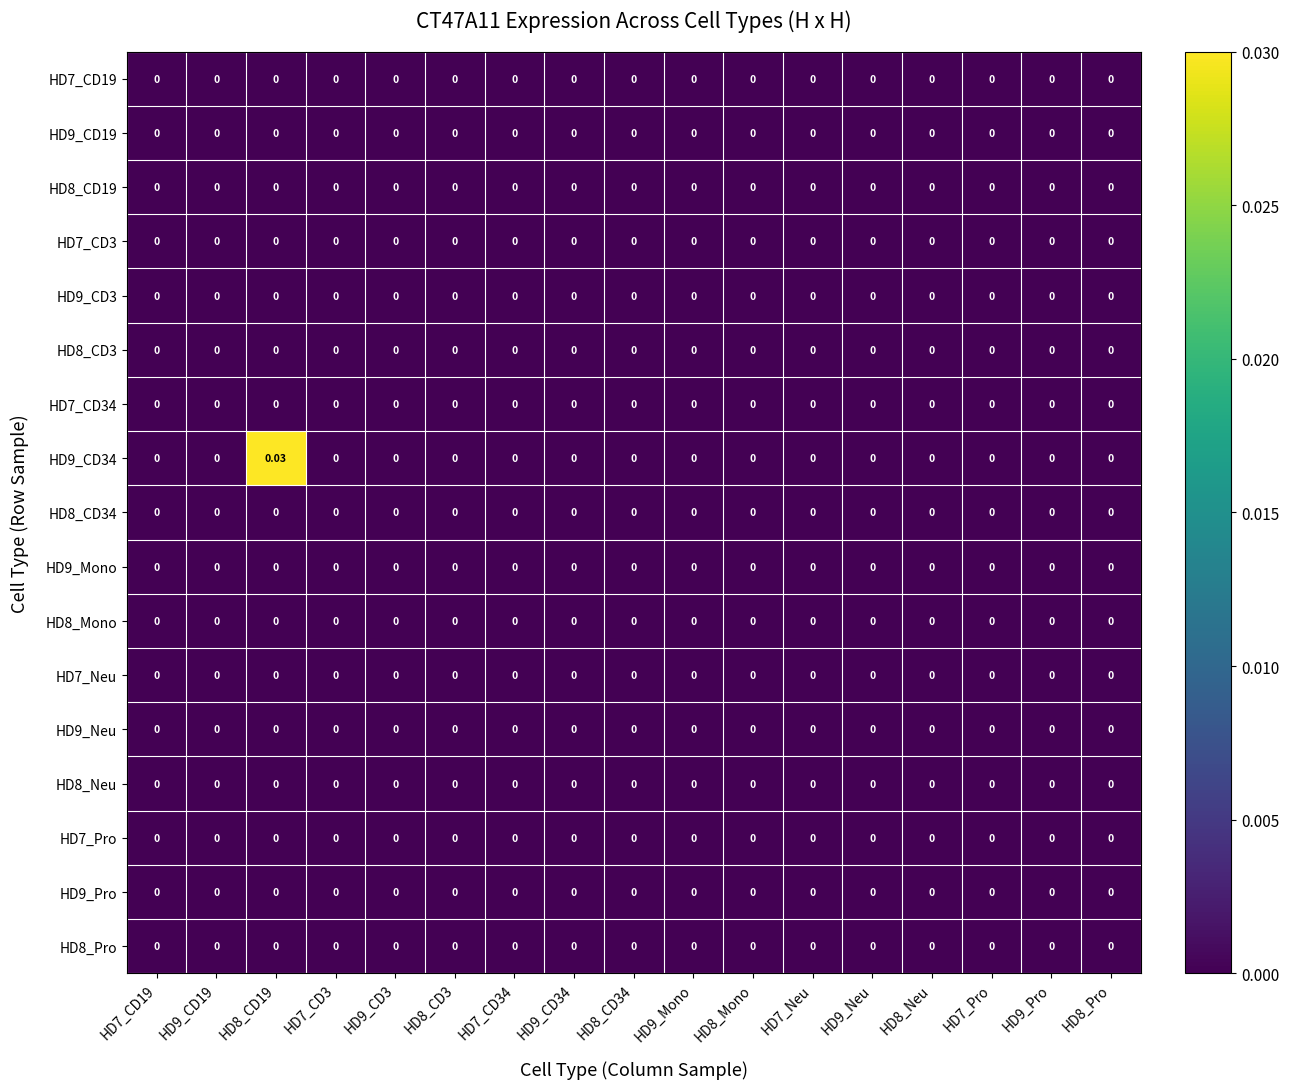

How many categories are shown in the chart?

17